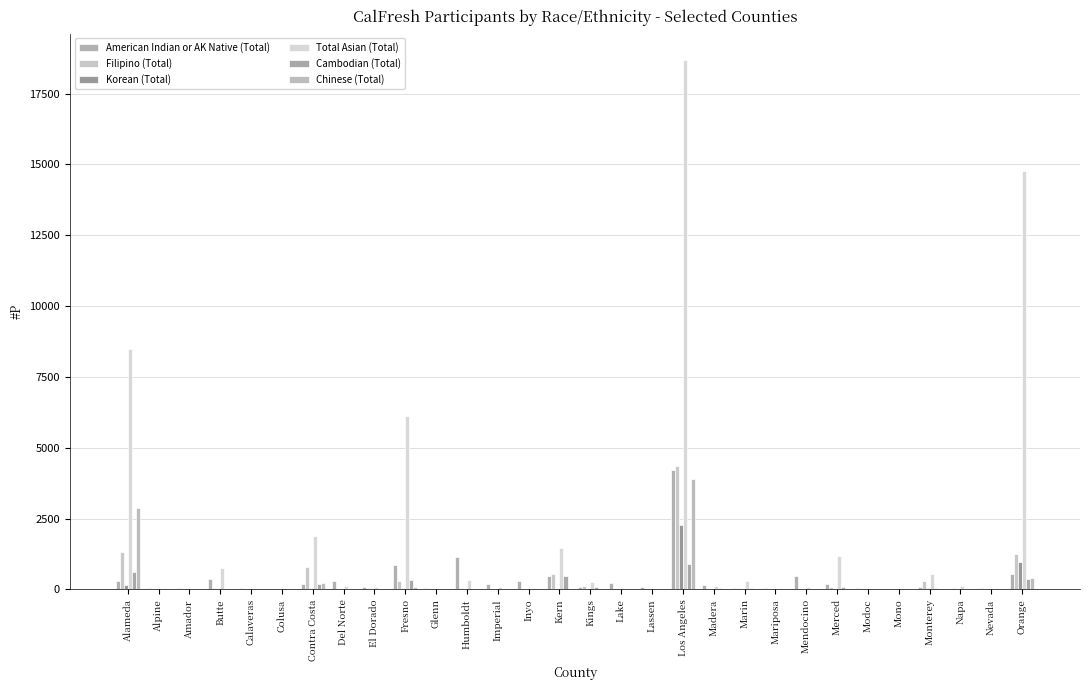

Which category has the lowest value in the Filipino (Total) series?

Alpine